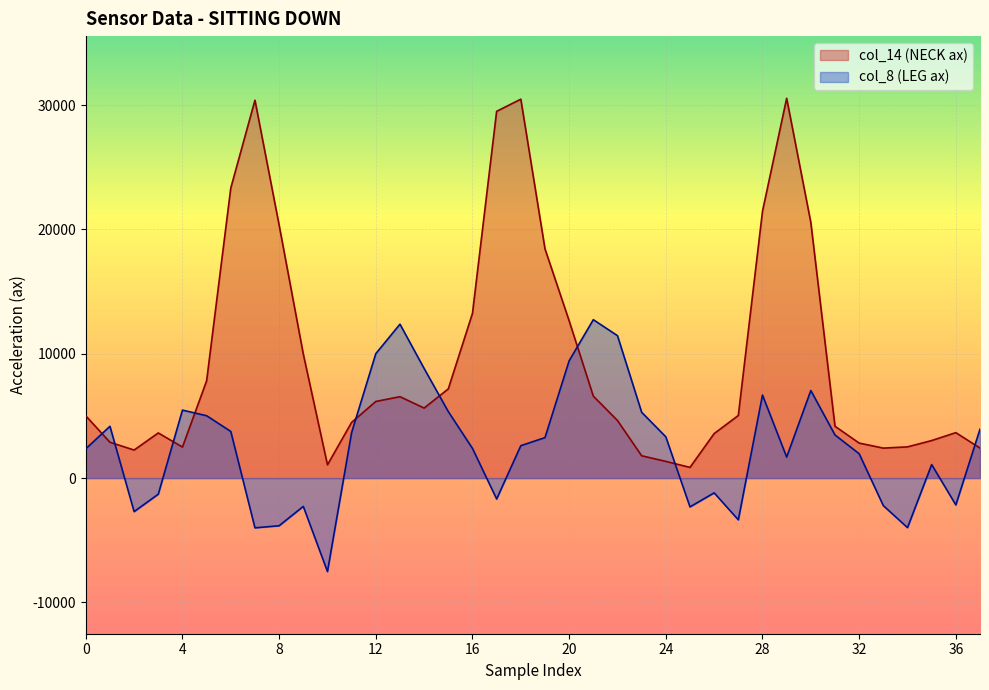

At which category is the sum across all series the highest?

18